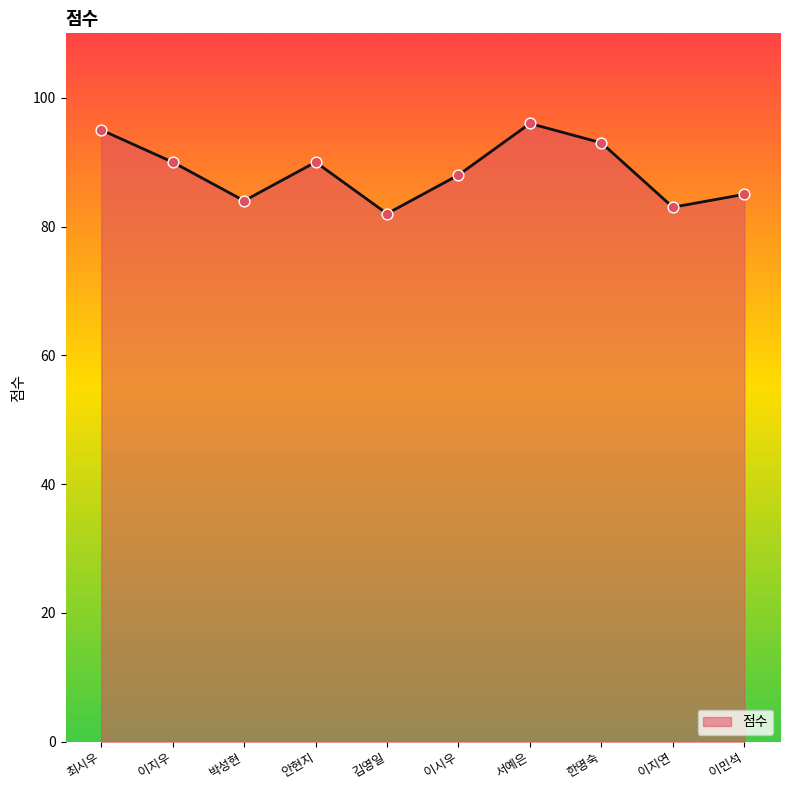

What is the change in value from 안현지 to 이민석?

-5